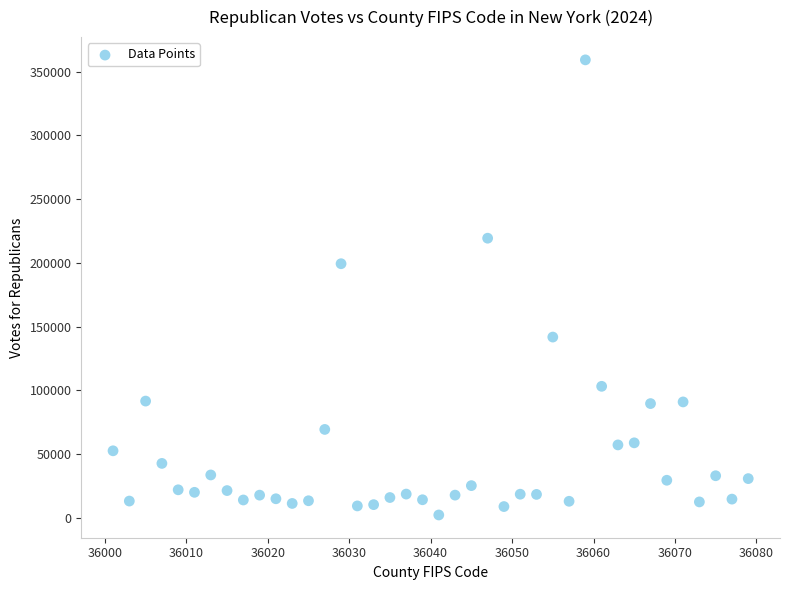

What Y value in the scatter plot is closest to 180721?

199313